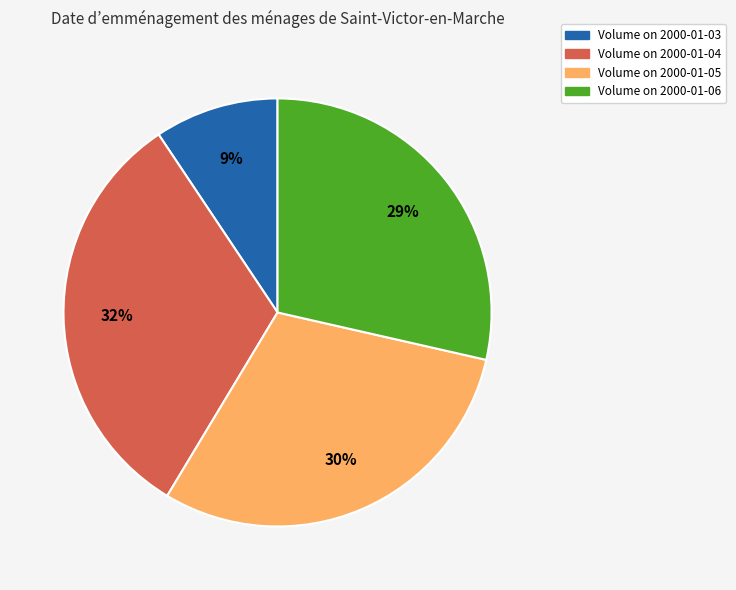

How many segments does this pie chart have?

4